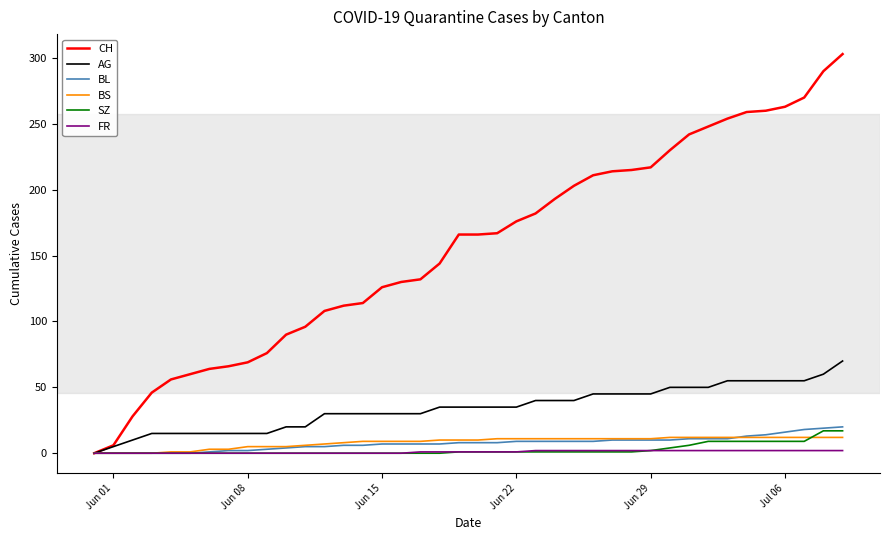

Which series has the largest total across all categories?

CH